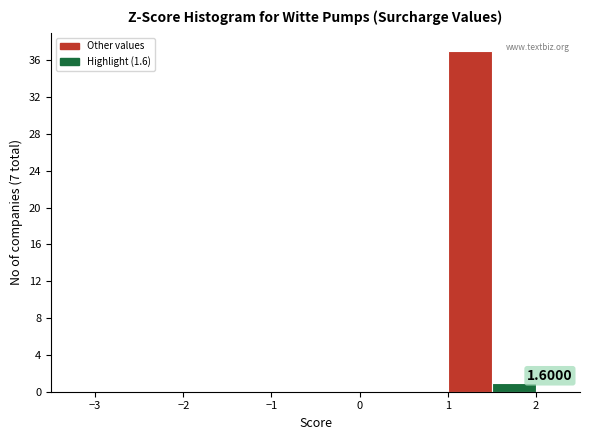

Which range on the x-axis has the tallest bar?

1.0 to 1.5